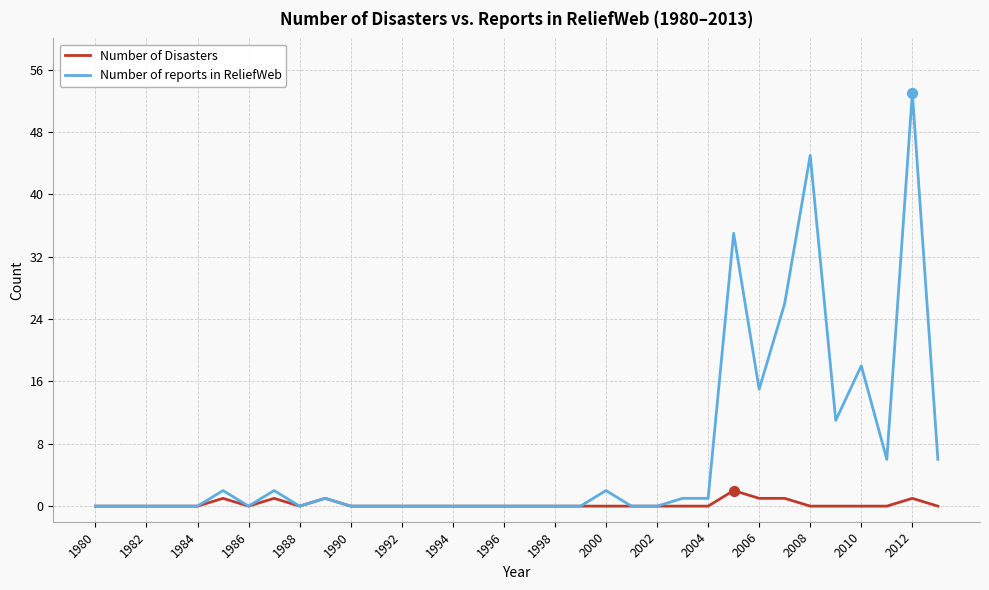

What are all the series names shown in the legend?

Number of Disasters, Number of reports in ReliefWeb